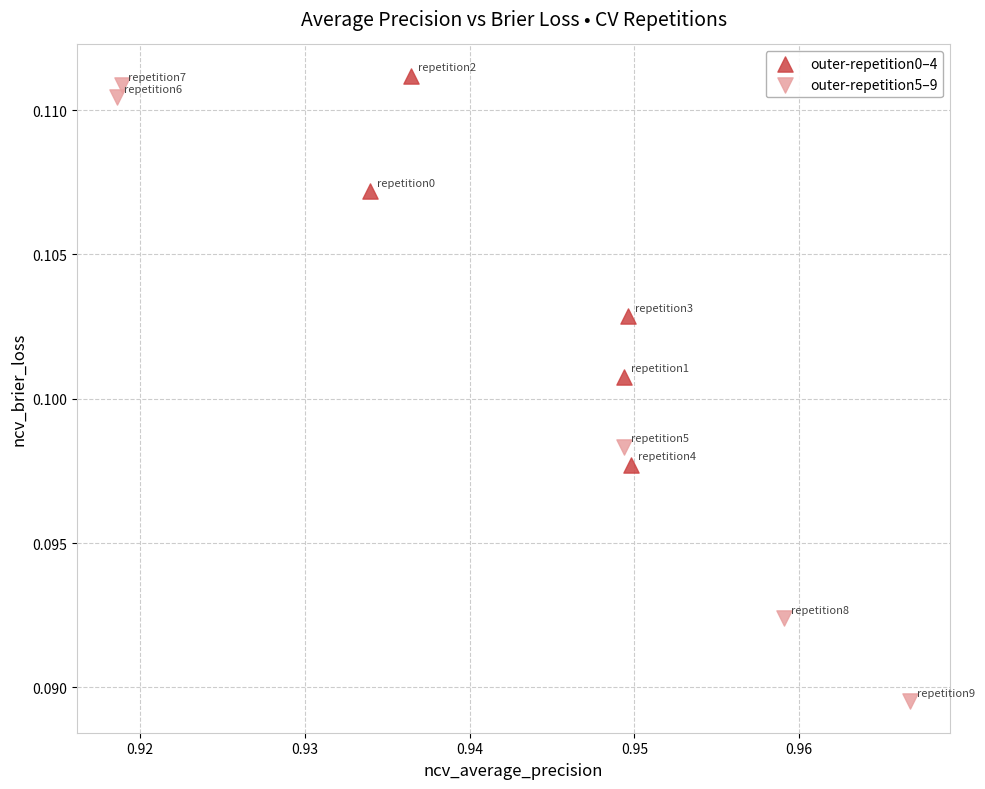

Which series has the largest Y range (max minus min)?

outer-repetition5–9